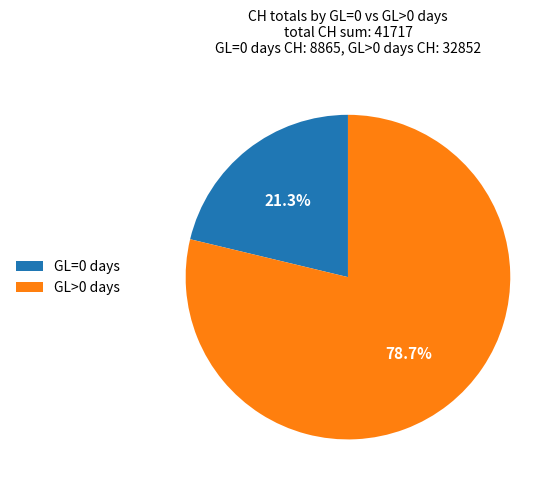

How many slices are in this pie chart?

2